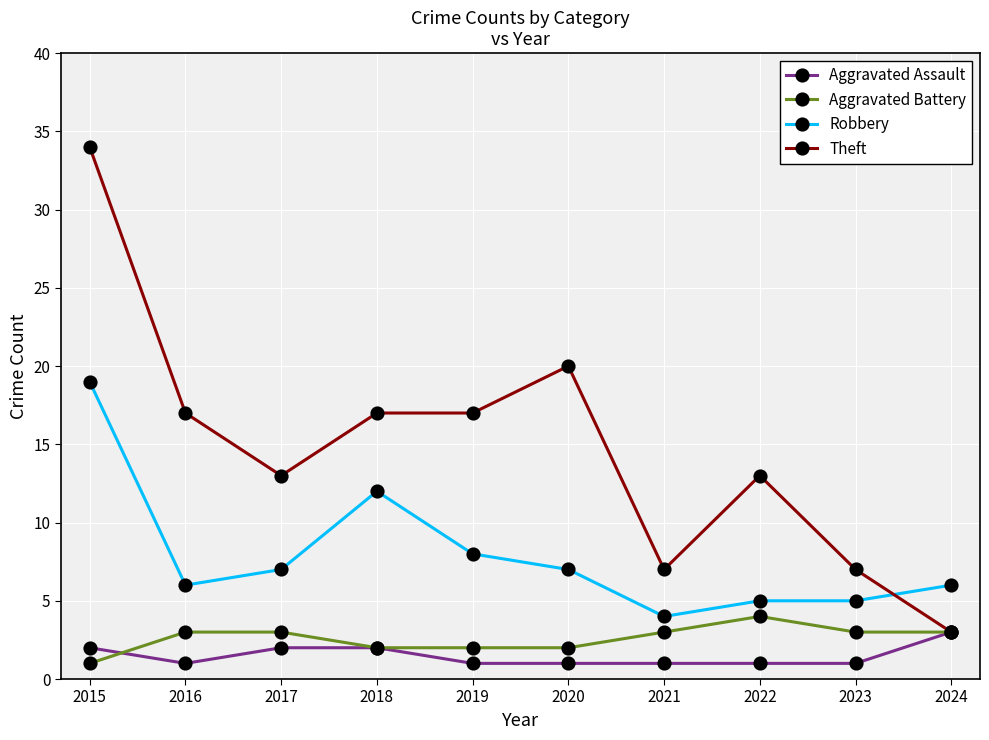

Is the value of Robbery at 2021 greater than the value of Theft at 2016?

No